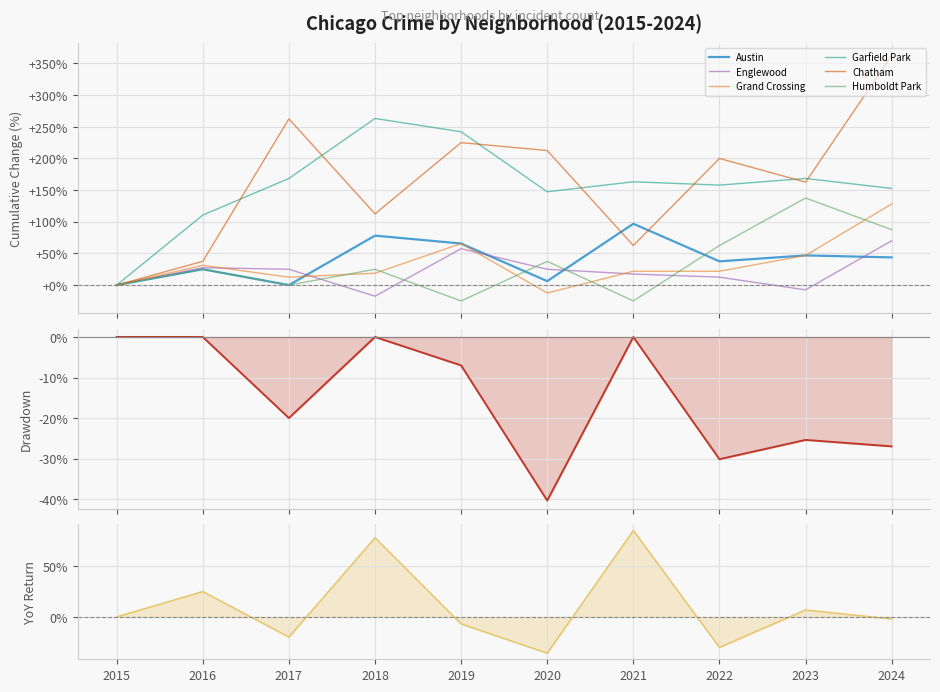

True or false: Grand Crossing and Chatham intersect in this chart.

False